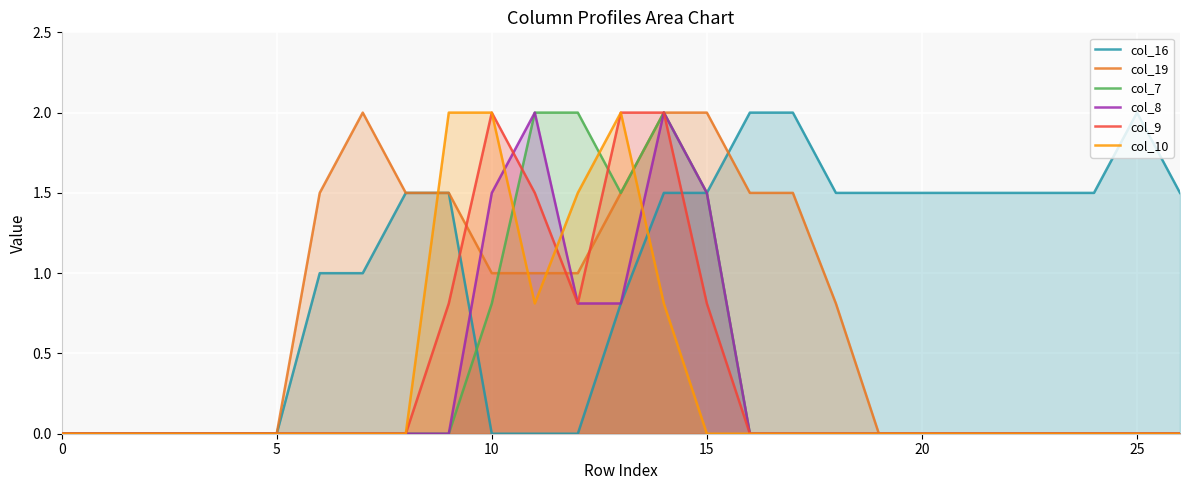

How many lines are shown in the chart?

6